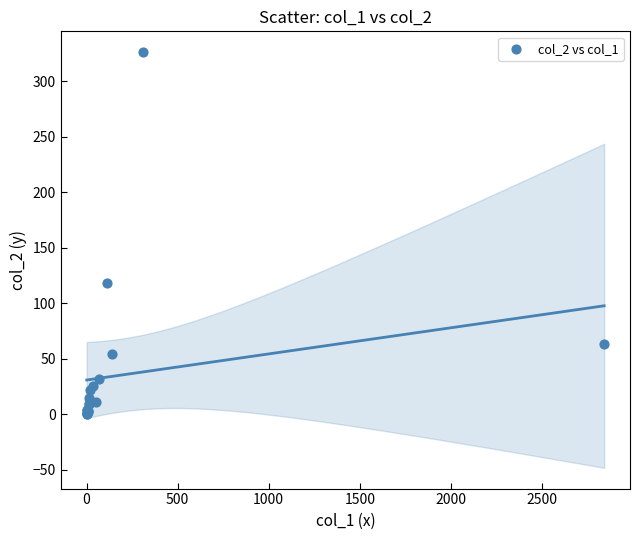

What Y value in the scatter plot is closest to 163?

118